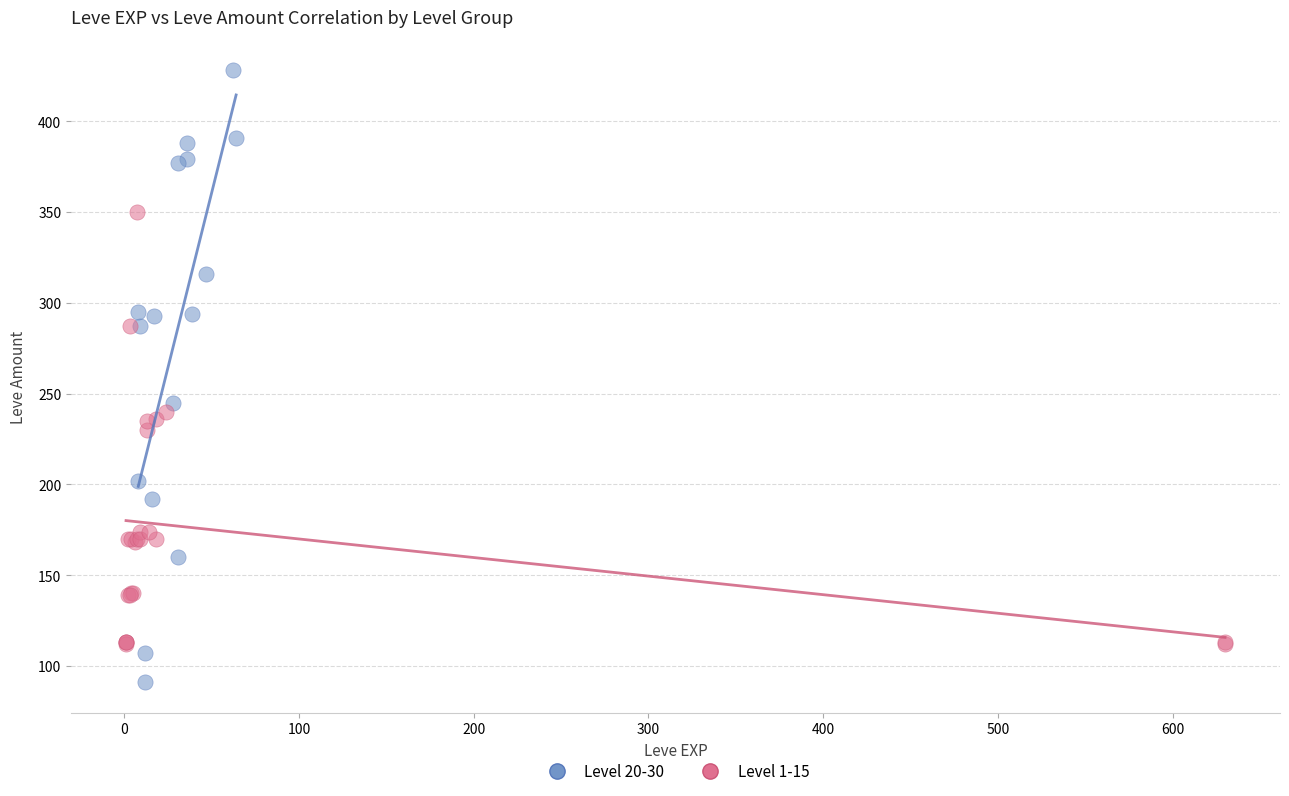

Which series reaches the maximum Y coordinate?

Level 20-30